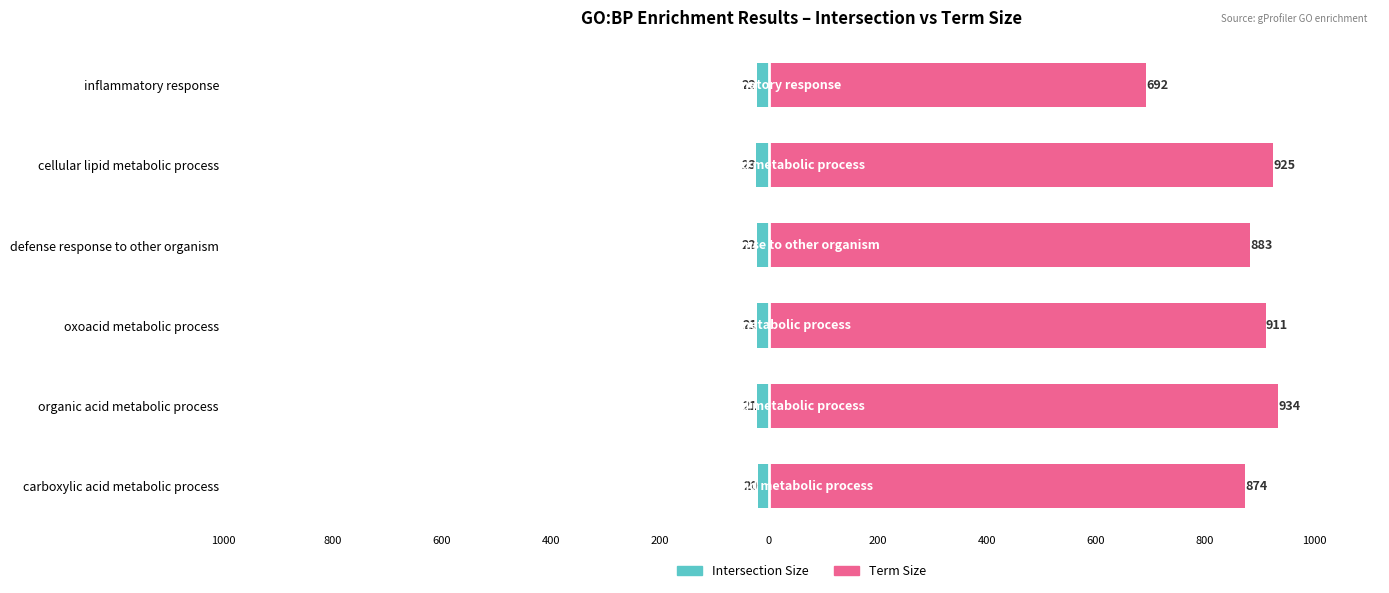

How many bars are there in total?

12